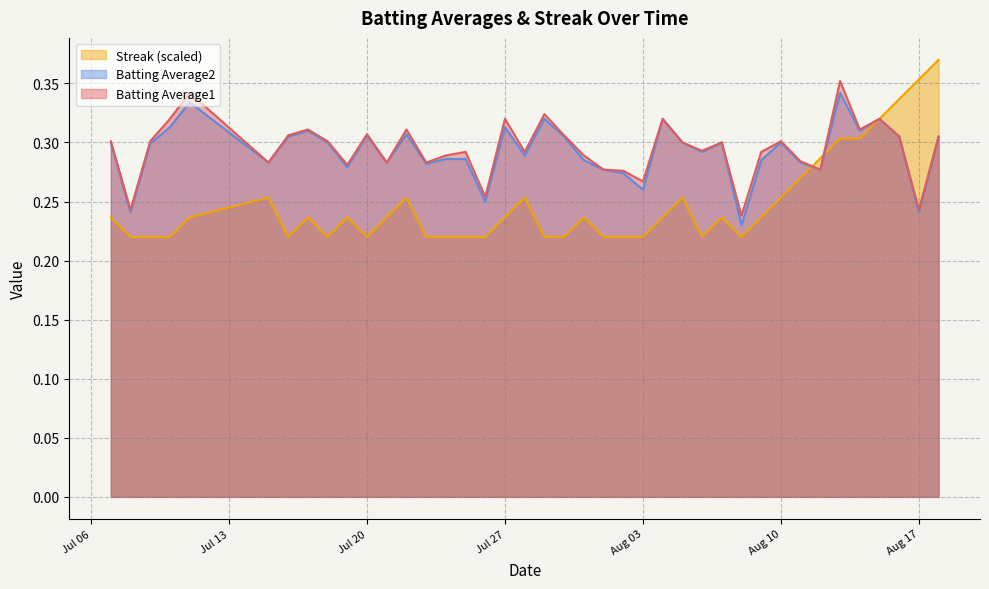

Reading right to left, list all the values displayed in this chart.

Batting Average1: 0.3	0.2	0.3	0.3	0.3	0.4	0.3	0.3	0.3	0.3	0.2	0.3	0.3	0.3	0.3	0.3	0.3	0.3	0.3	0.3	0.3	0.3	0.3	0.3	0.3	0.3	0.3	0.3	0.3	0.3	0.3	0.3	0.3	0.3	0.3	0.3	0.3	0.3	0.2	0.3
Batting Average2: 0.3	0.2	0.3	0.3	0.3	0.3	0.3	0.3	0.3	0.3	0.2	0.3	0.3	0.3	0.3	0.3	0.3	0.3	0.3	0.3	0.3	0.3	0.3	0.2	0.3	0.3	0.3	0.3	0.3	0.3	0.3	0.3	0.3	0.3	0.3	0.3	0.3	0.3	0.2	0.3
Streak: 0.4	0.4	0.3	0.3	0.3	0.3	0.3	0.3	0.3	0.2	0.2	0.2	0.2	0.3	0.2	0.2	0.2	0.2	0.2	0.2	0.2	0.3	0.2	0.2	0.2	0.2	0.2	0.3	0.2	0.2	0.2	0.2	0.2	0.2	0.3	0.2	0.2	0.2	0.2	0.2